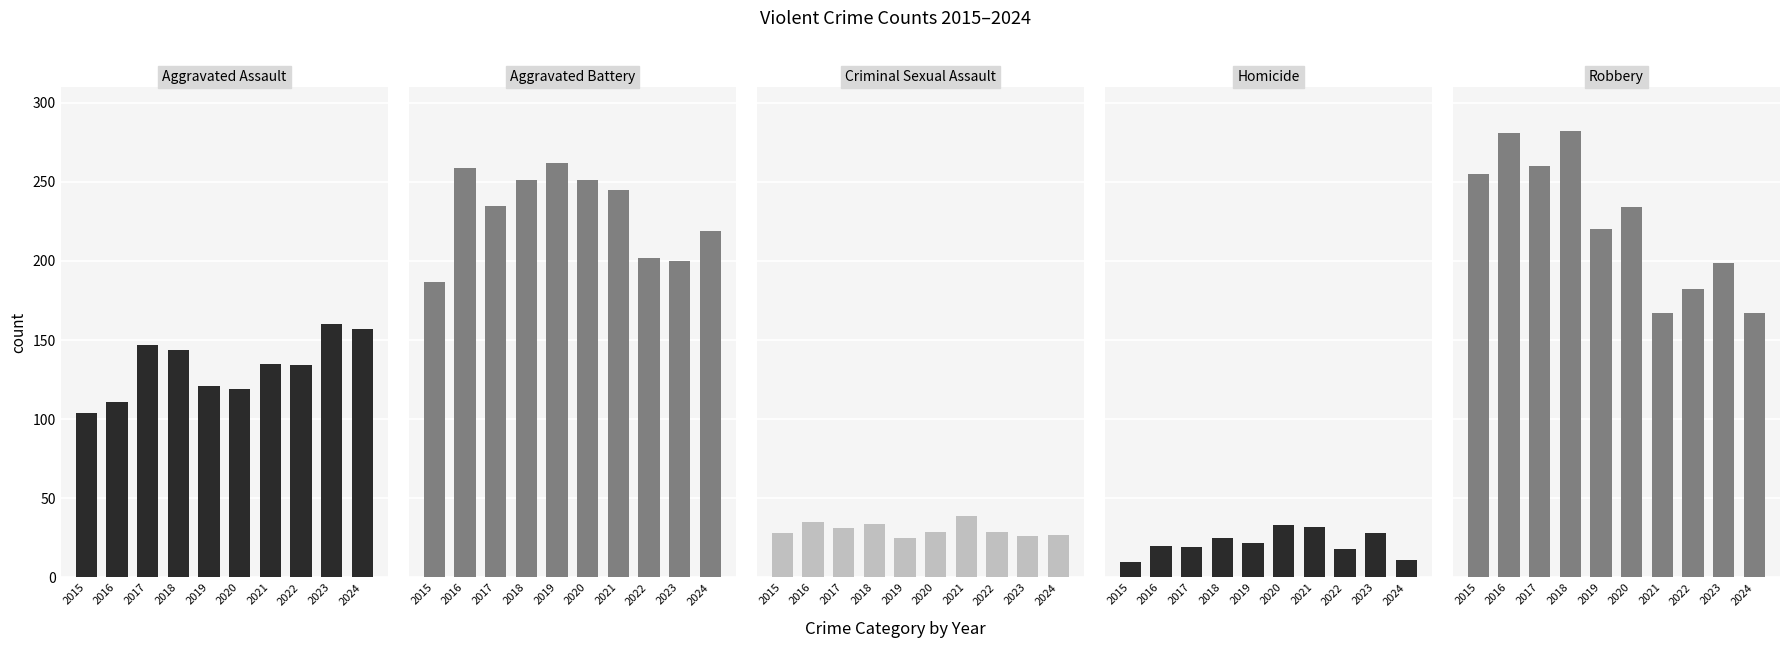

What is the average value of the Aggravated Battery series?

231